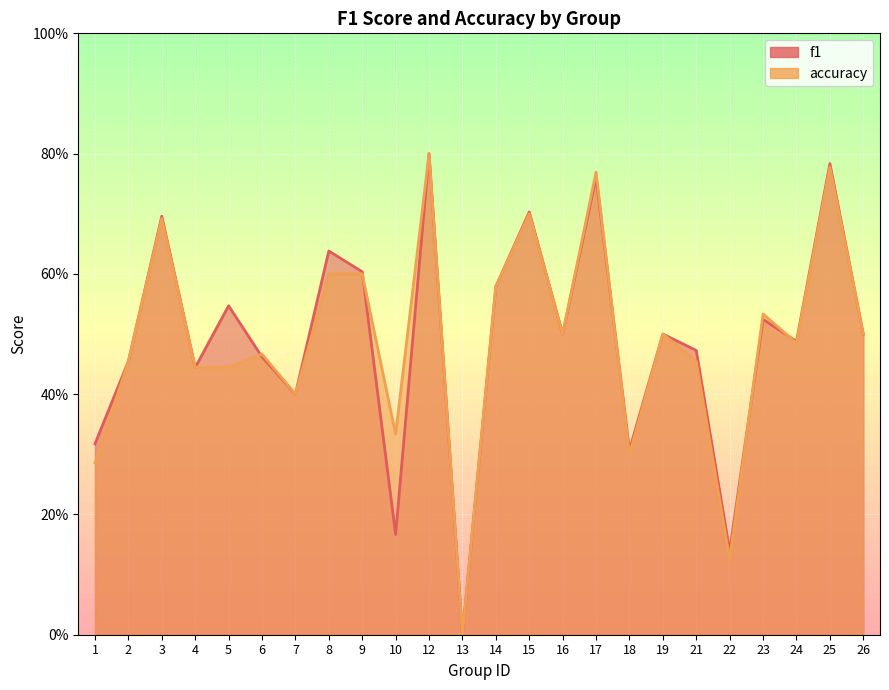

After their last crossing, which series has the higher values: f1 or accuracy?

f1